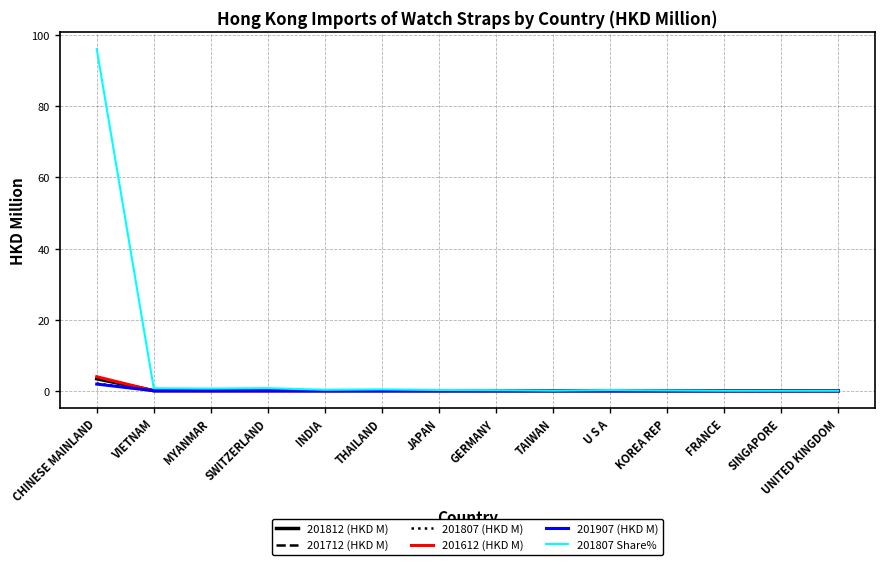

What is the difference between the maximum and minimum values in the 201612 (HKD M) series?

4.0